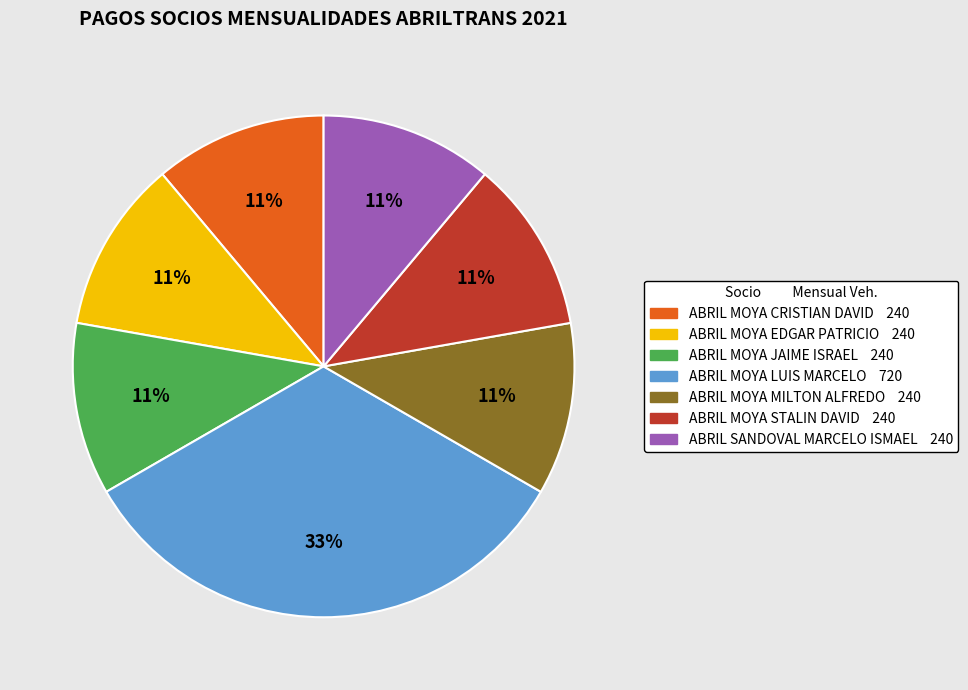

Which slice is the largest?

ABRIL MOYA LUIS MARCELO